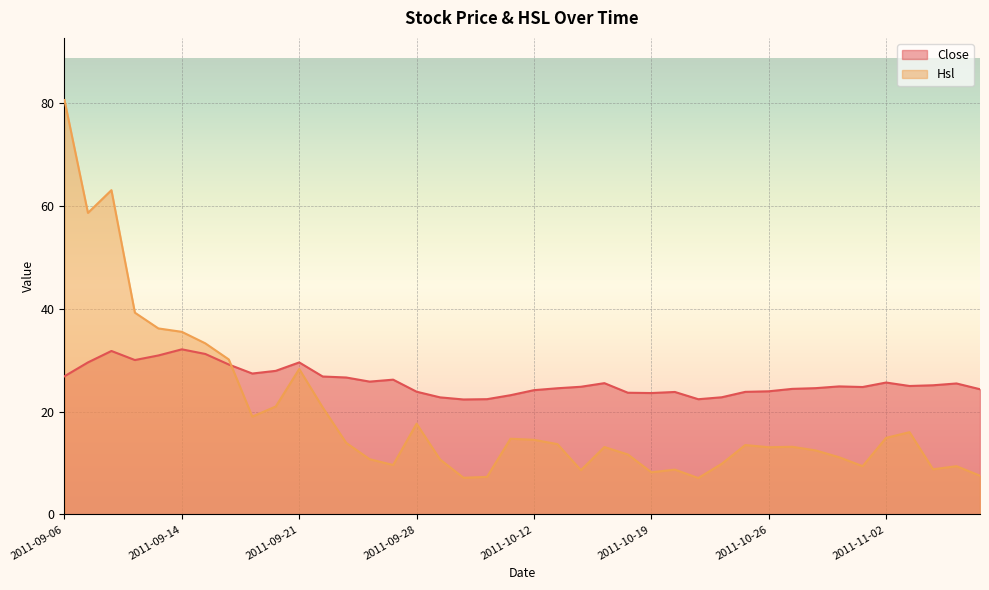

What is the value of the Close point at the 26th from the left?

23.6